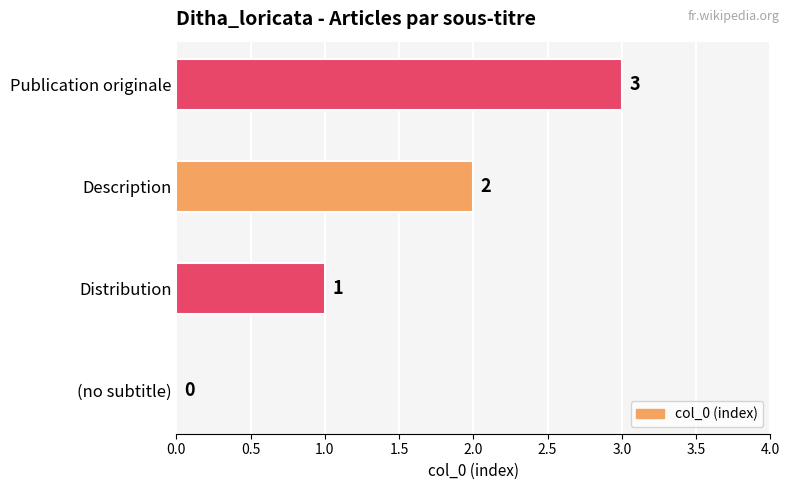

What is the change in value from Distribution to Description?

+1